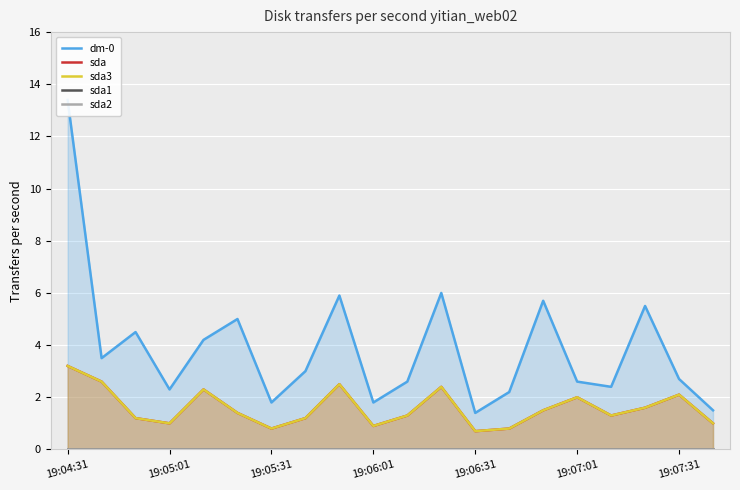

Between 11 and 15, which is larger?

11